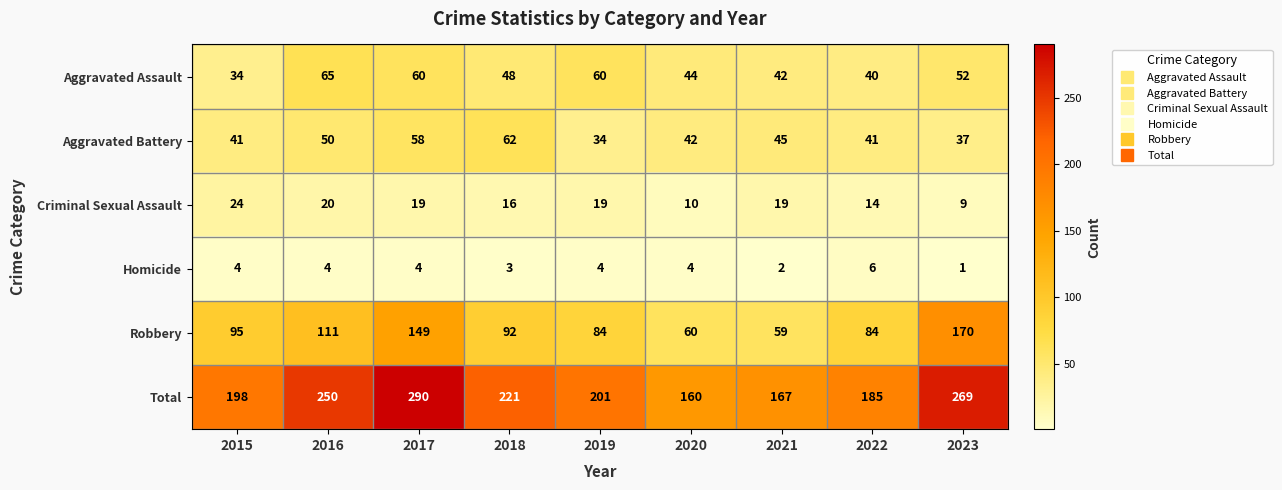

What is the greatest value displayed?

290